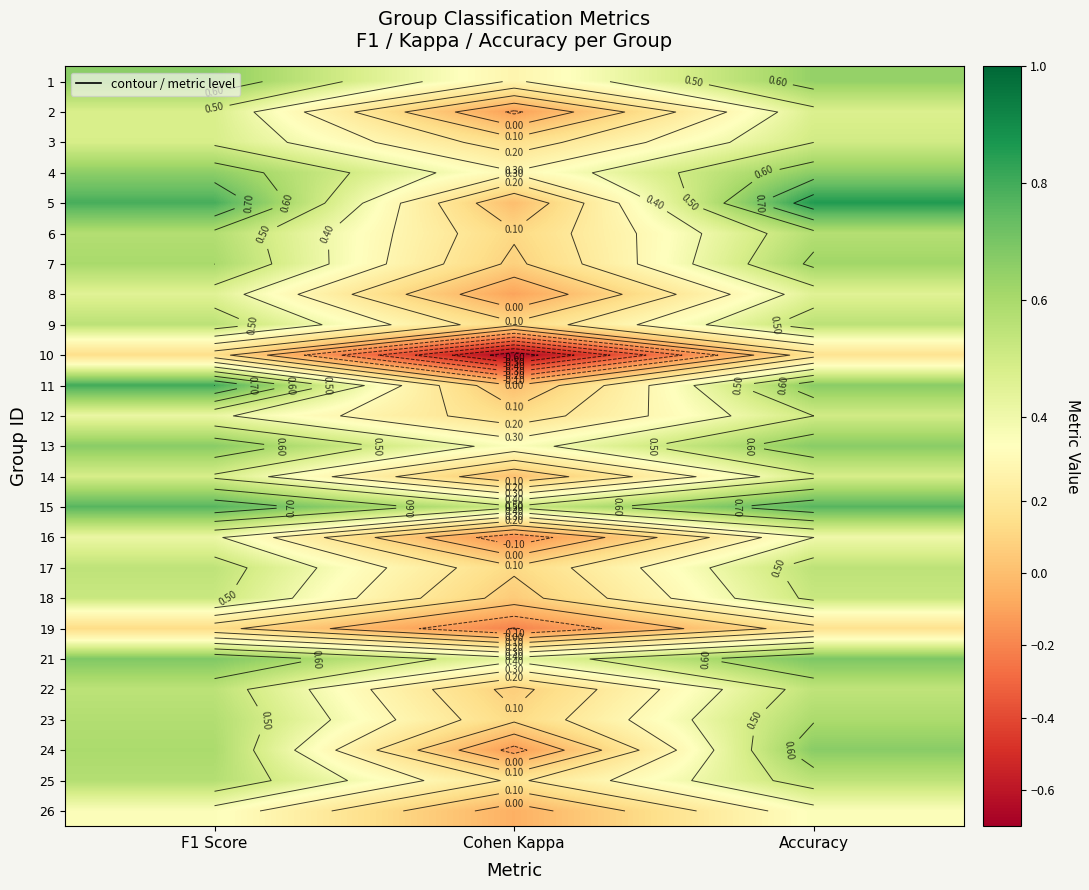

What is the smallest value displayed?

-0.7